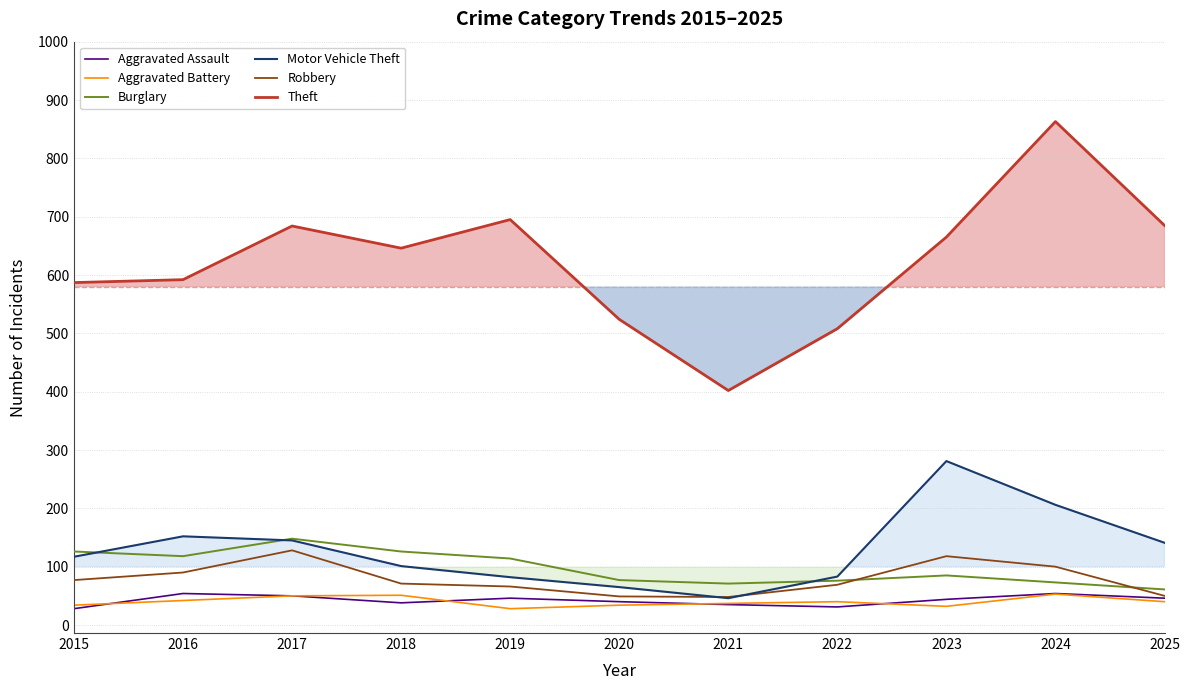

What is the average value of the Robbery series?

79